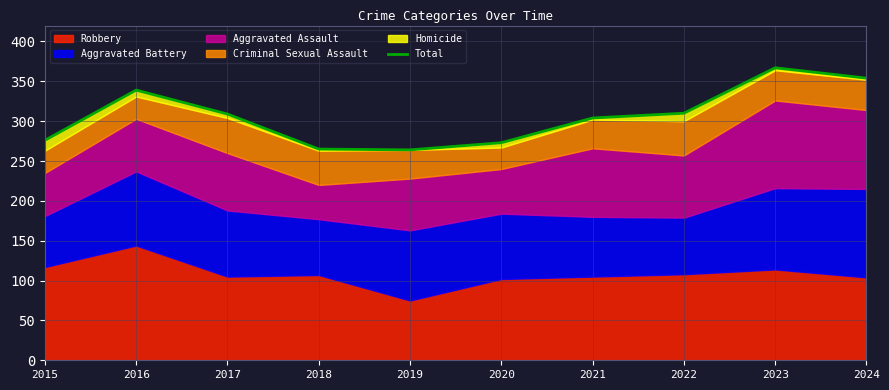

What is the difference between the maximum and minimum values?

103